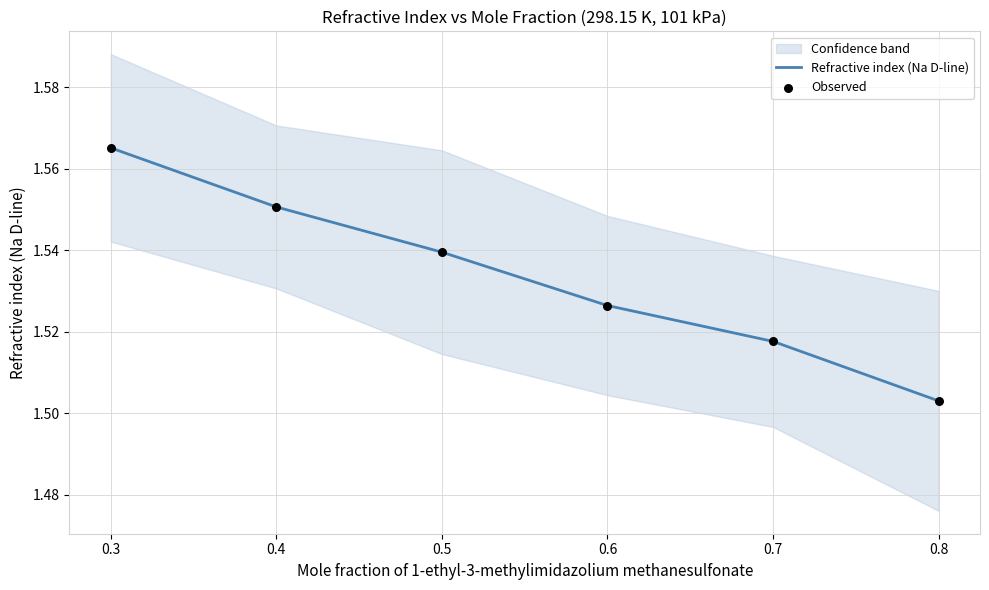

The Refractive index (Na D-line) series shows 0.9 at 0.4. True or false?

False